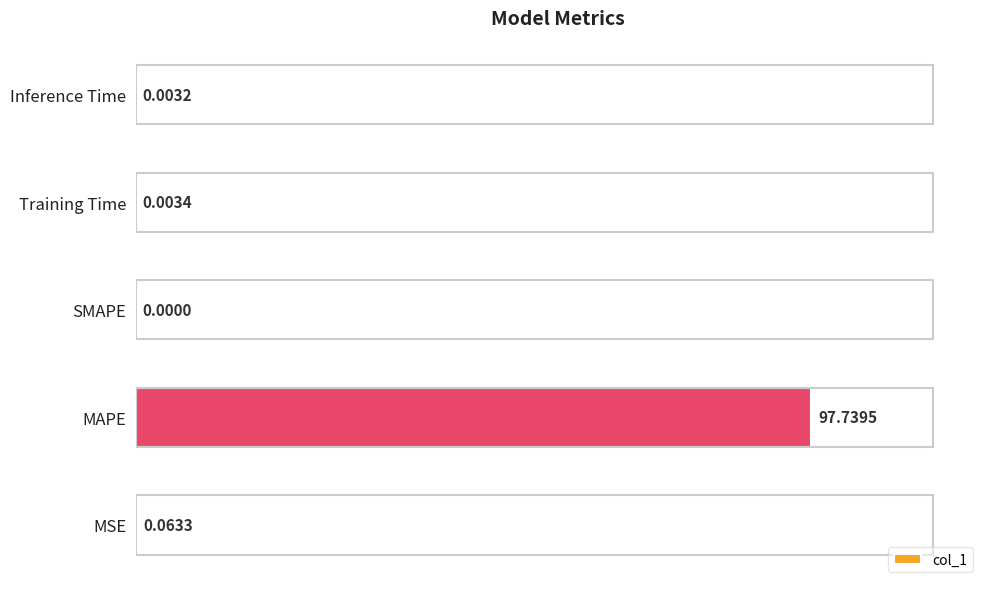

Where is the data nearest to the value 48?

MSE